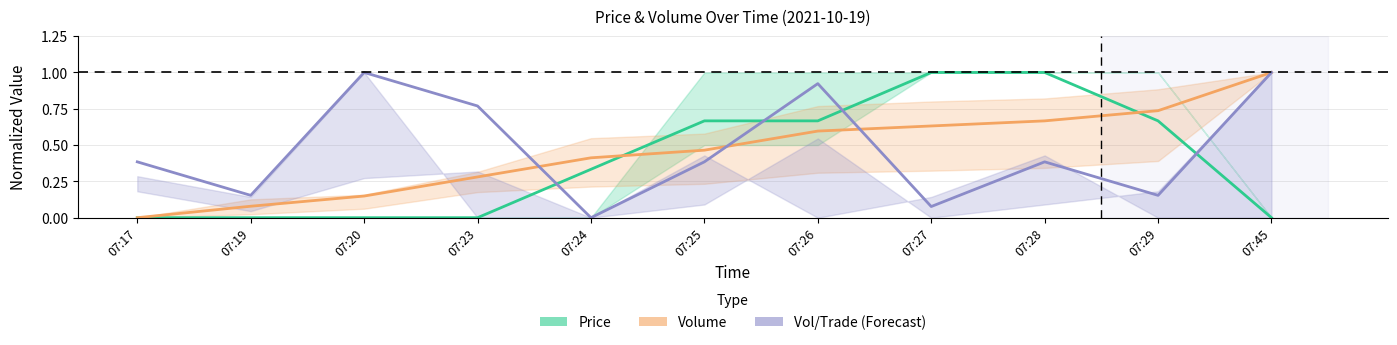

True or false: Price (mid) and Vol/Trade (mid) intersect in this chart.

True